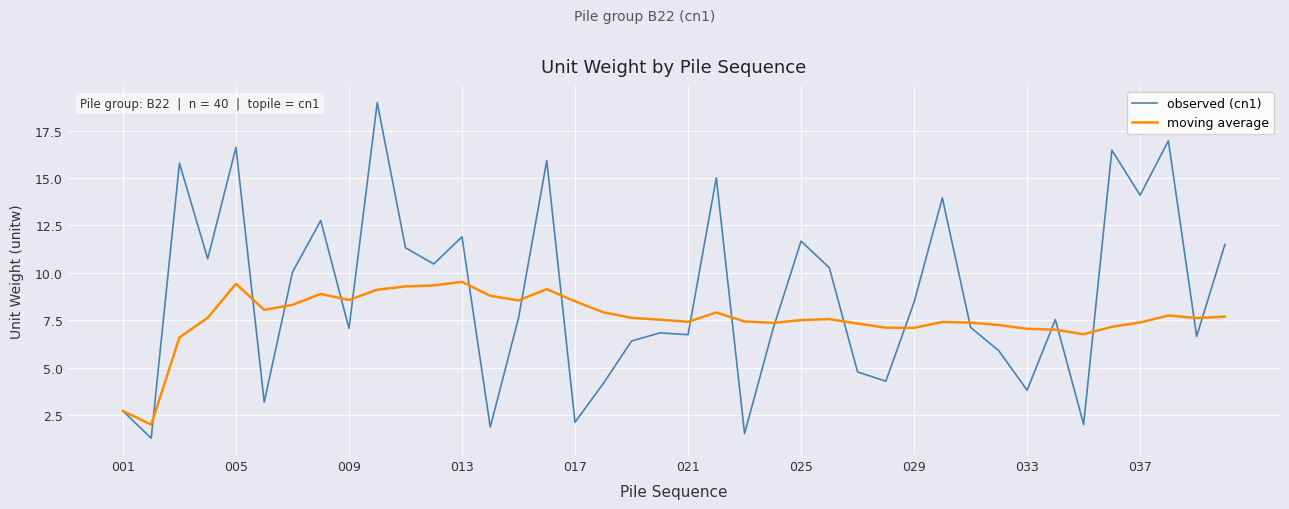

What is the lowest value of the observed (cn1) series?

1.3